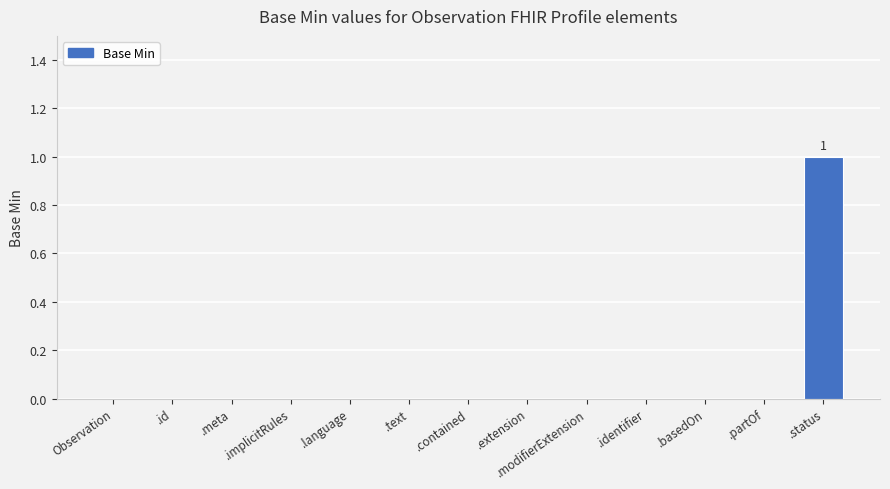

Count the values in the range 0 to 1.

13